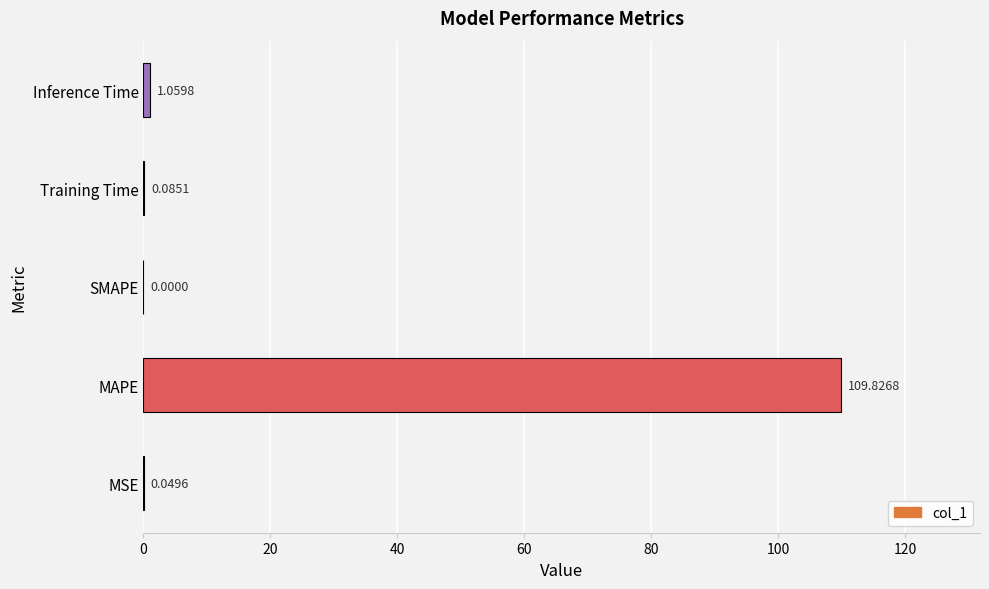

What is the change in value from Training Time to Inference Time?

+1.0